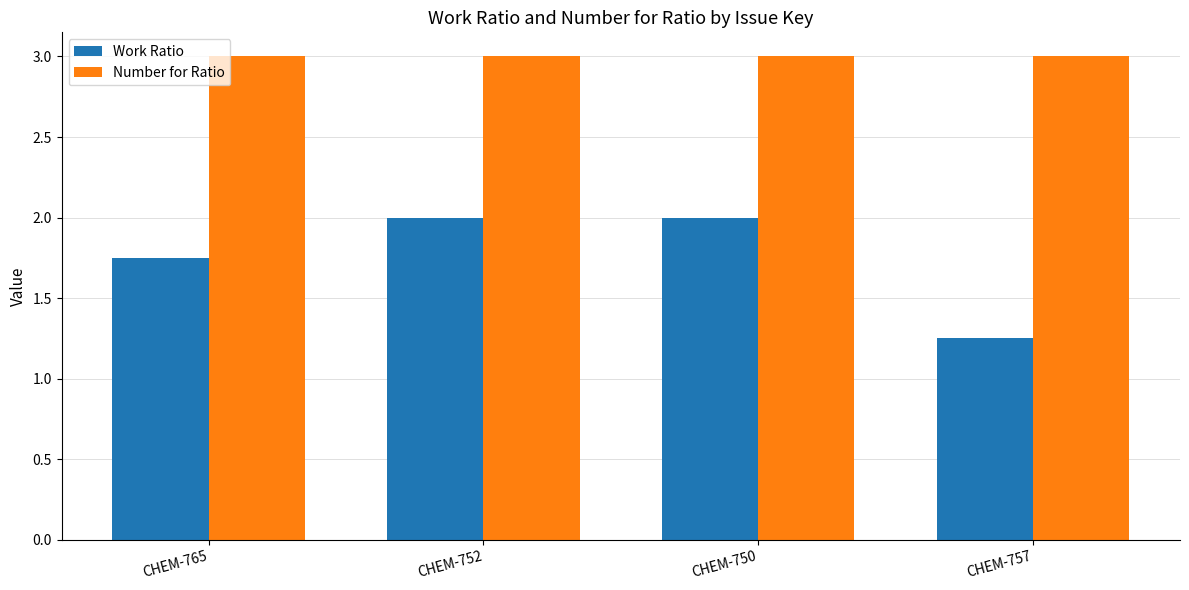

Between CHEM-765 and CHEM-750, which series saw the biggest shift?

Work Ratio